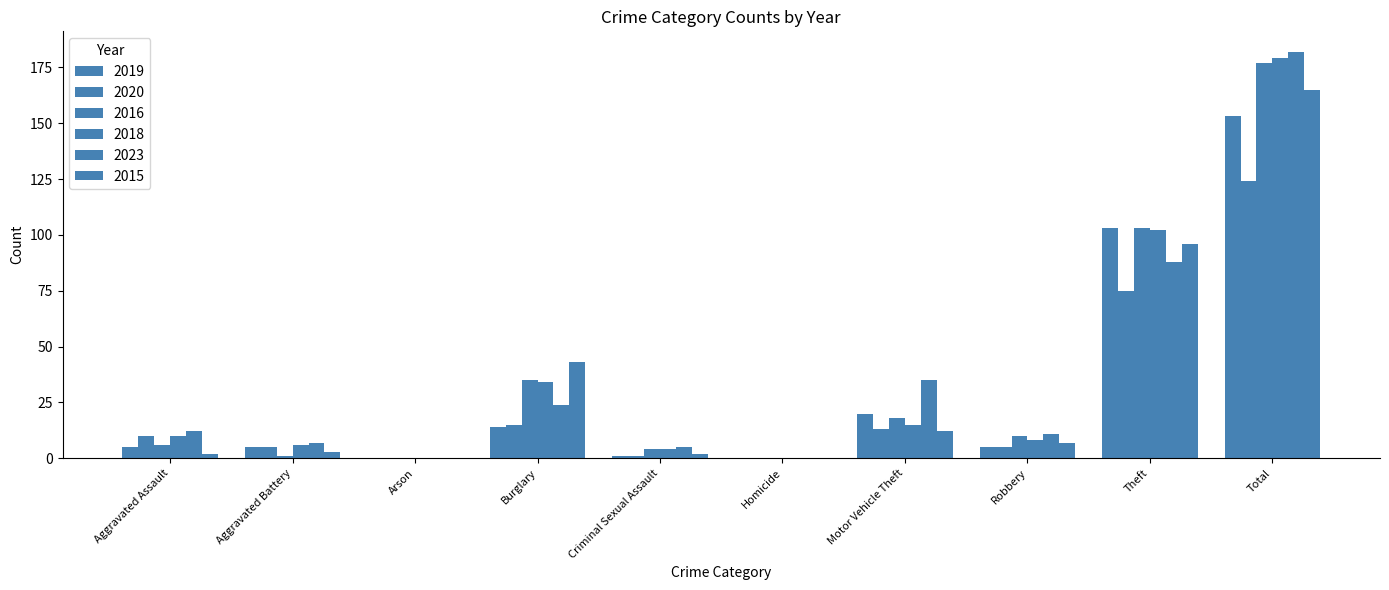

Which has a higher value, Theft or Burglary?

Theft